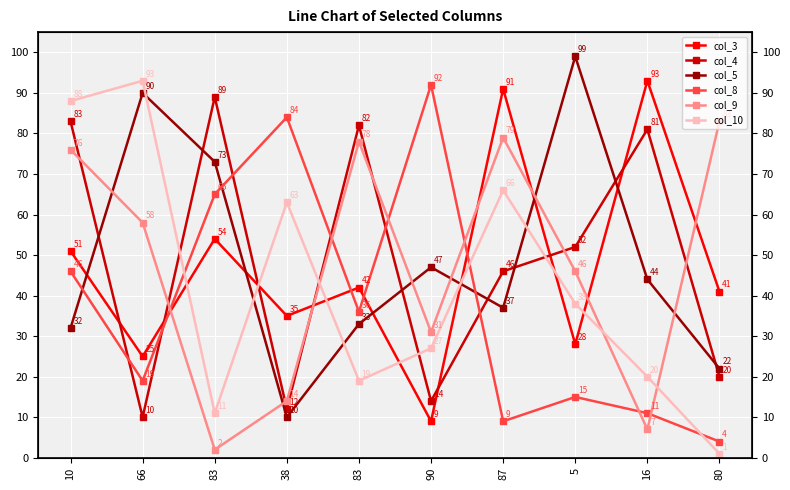

True or false: col_5 has a value of 2 at 38.

False